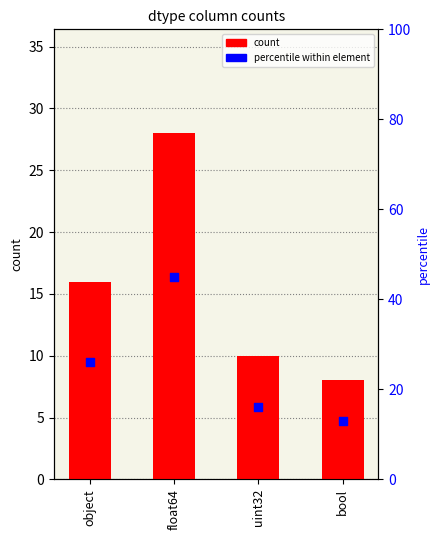

Which series reaches the maximum Y coordinate?

percentile within element